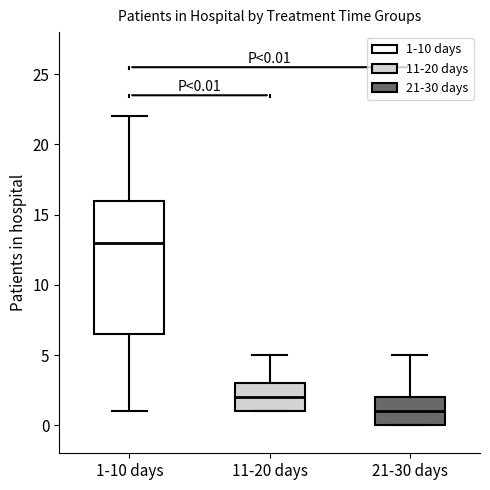

Which box is the tallest, from its lower edge to its upper edge?

1-10 days